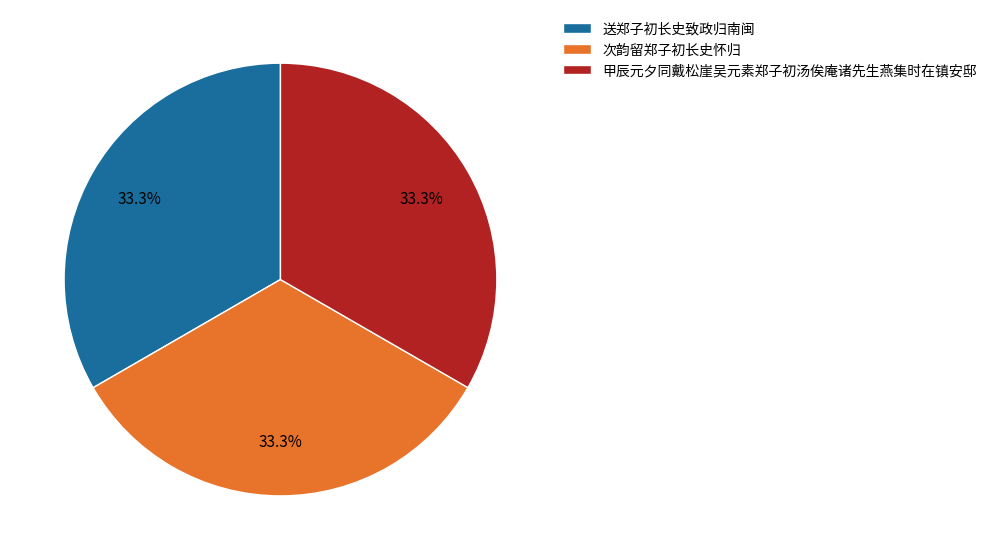

What is the total percentage of 次韵留郑子初长史怀归 and 送郑子初长史致政归南闽?

66.7%